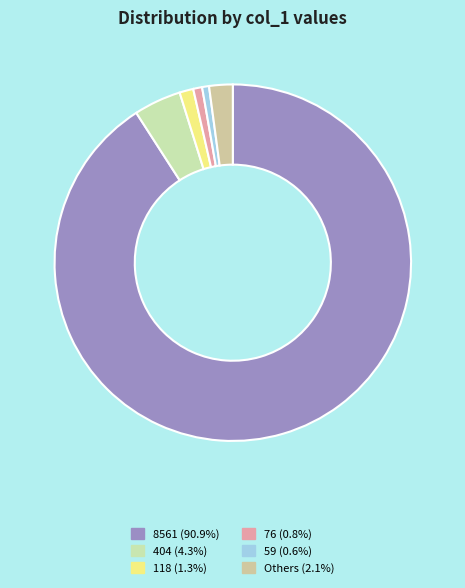

Count the number of slices in the pie.

6